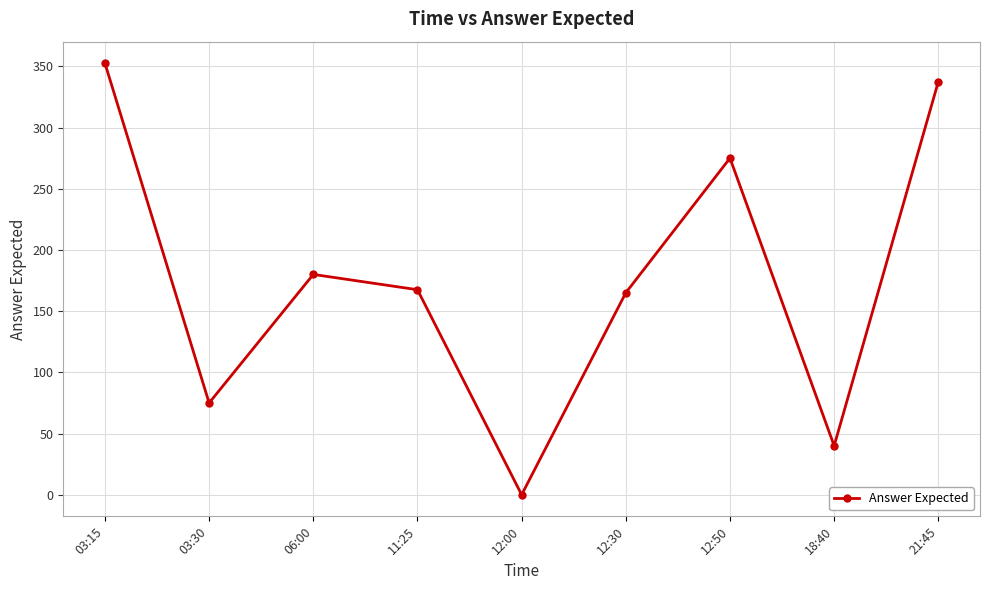

What is the greatest value displayed?

352.5